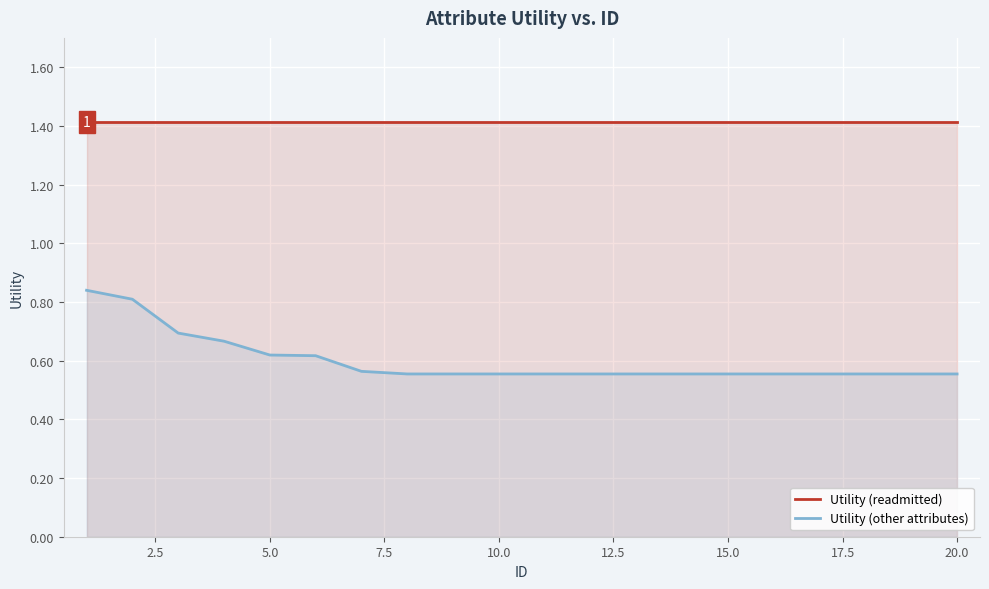

Rank the series by their maximum value, from highest to lowest.

Utility (readmitted), Utility (other attributes)